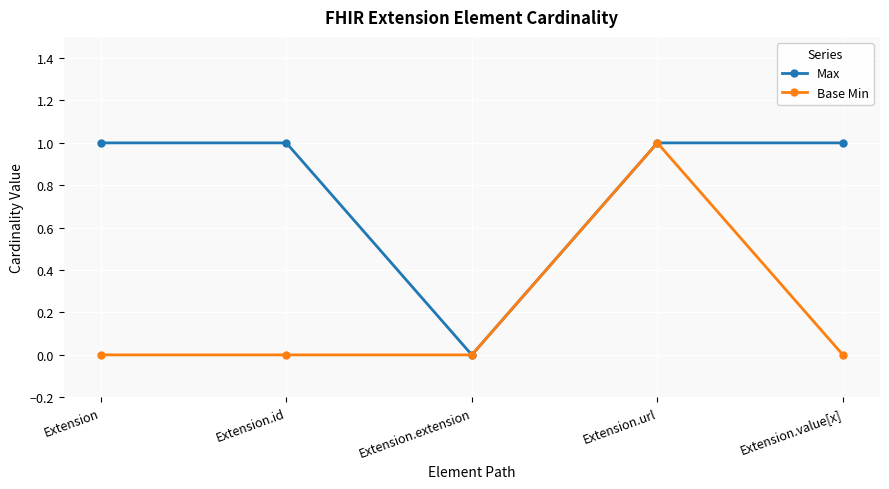

At which category is the sum across all series the highest?

Extension.url